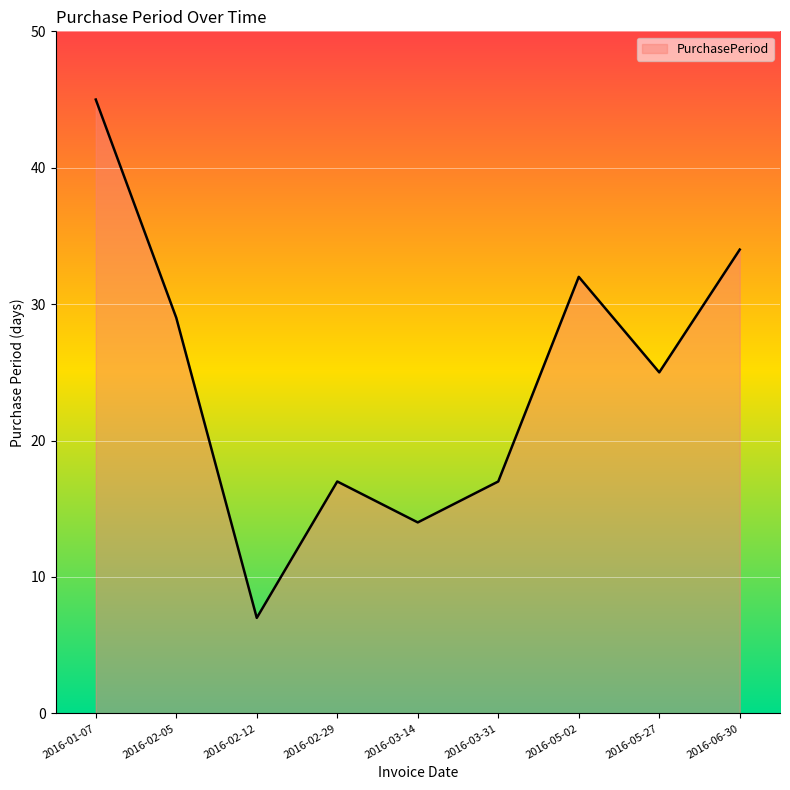

Approximately how many times larger is the value at 2016-03-31 compared to 2016-05-27?

0.7